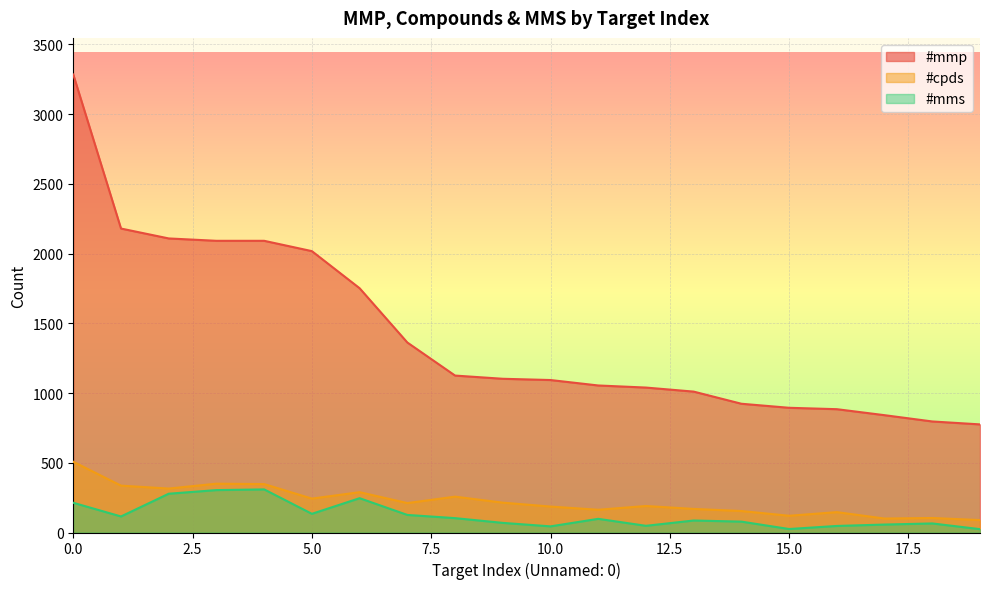

Reading left to right, list all the values displayed in this chart.

#mmp: 0=3283	1=2179	2=2108	3=2091	4=2091	5=2017	6=1751	7=1362	8=1125	9=1102	10=1093	11=1054	12=1039	13=1010	14=923	15=894	16=884	17=841	18=796	19=775
#cpds: 0=507	1=336	2=315	3=350	4=347	5=243	6=289	7=211	8=257	9=214	10=186	11=163	12=190	13=169	14=154	15=120	16=146	17=100	18=104	19=89
#mms: 0=213	1=115	2=278	3=304	4=309	5=134	6=246	7=126	8=103	9=69	10=44	11=98	12=48	13=86	14=78	15=25	16=47	17=57	18=65	19=24